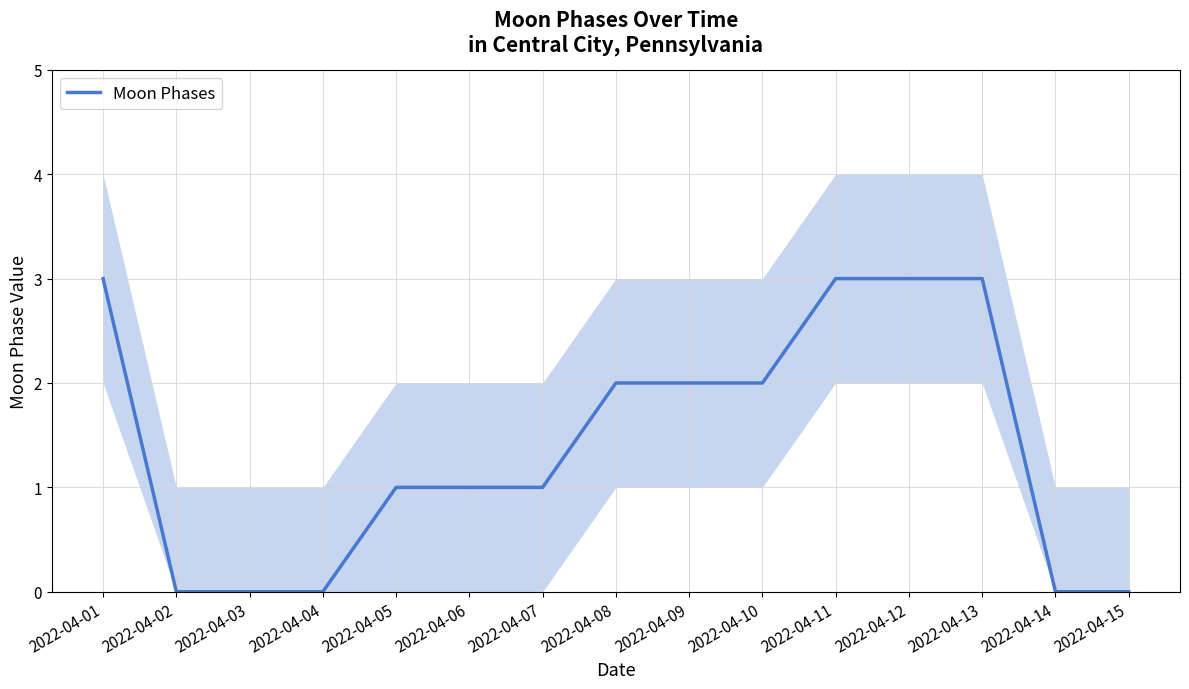

What is the change in value from 2022-04-12 to 2022-04-15?

-3